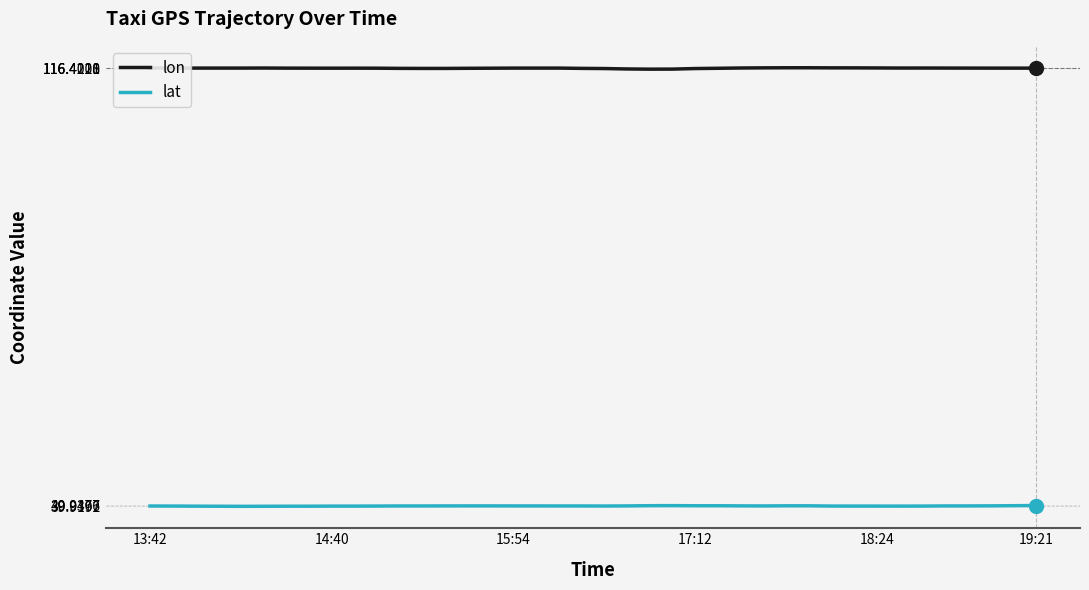

What is the maximum value for lat?

40.0